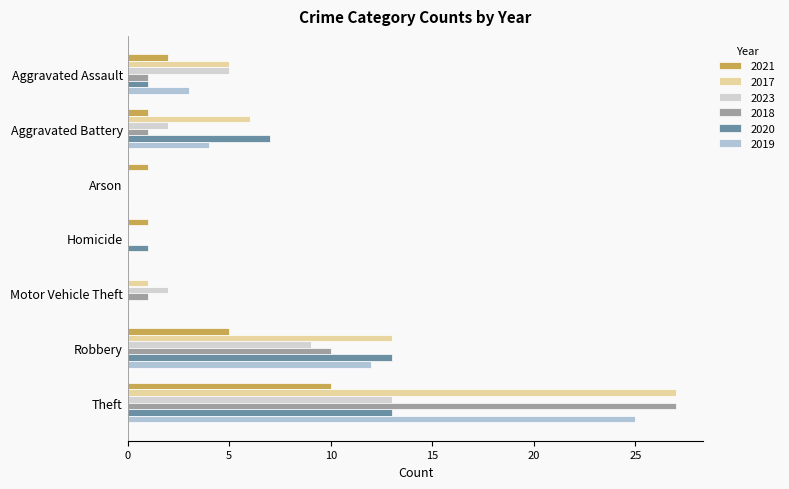

At which label does 2019 first exceed 3?

Aggravated Battery